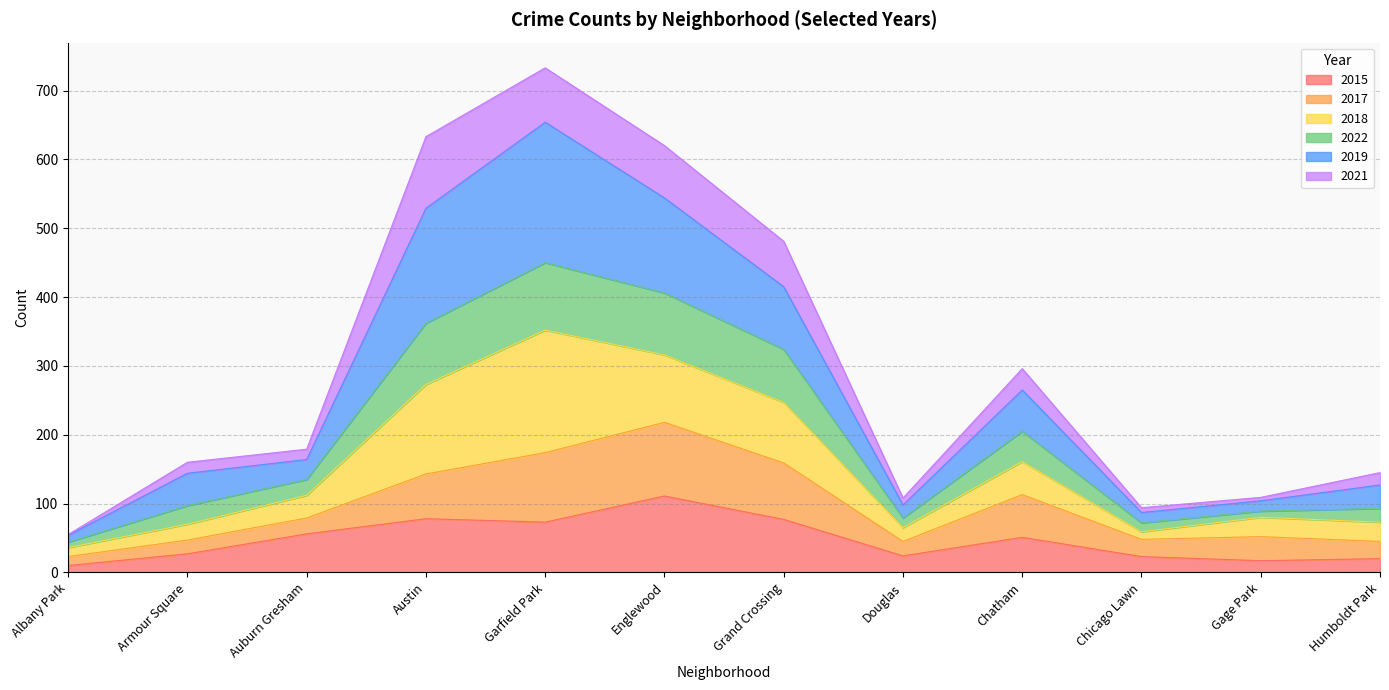

At which label does 2019 reach its minimum?

Albany Park